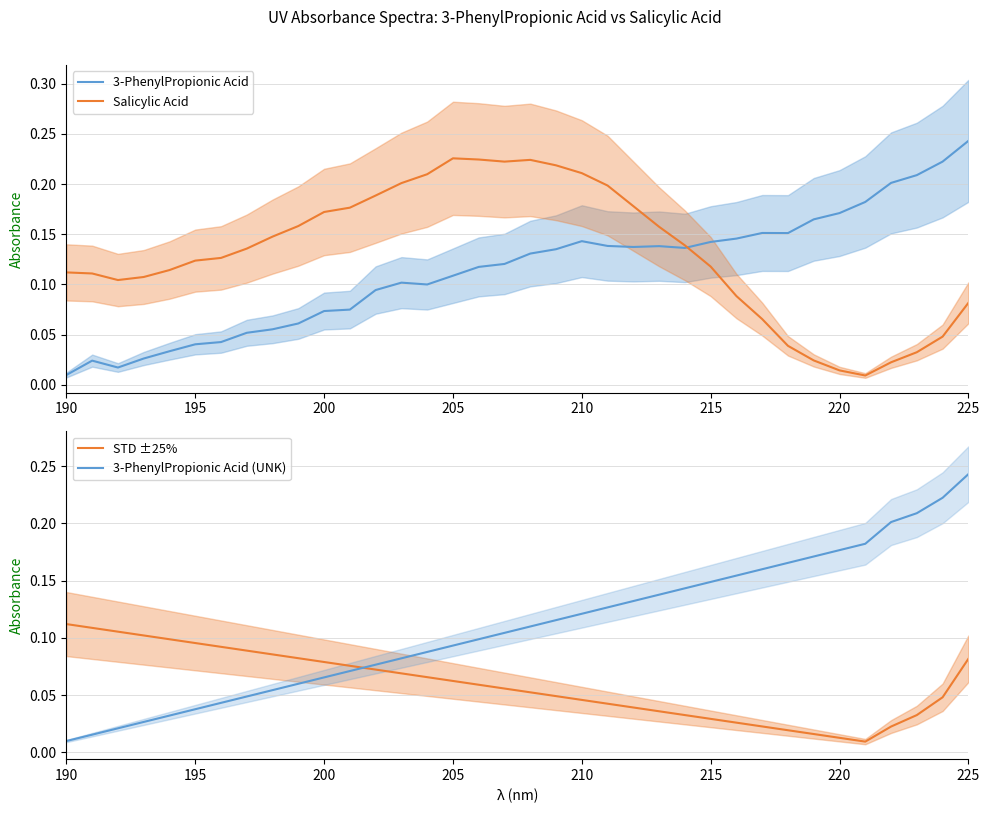

Which series has the largest range (max minus min)?

3-PhenylPropionic Acid